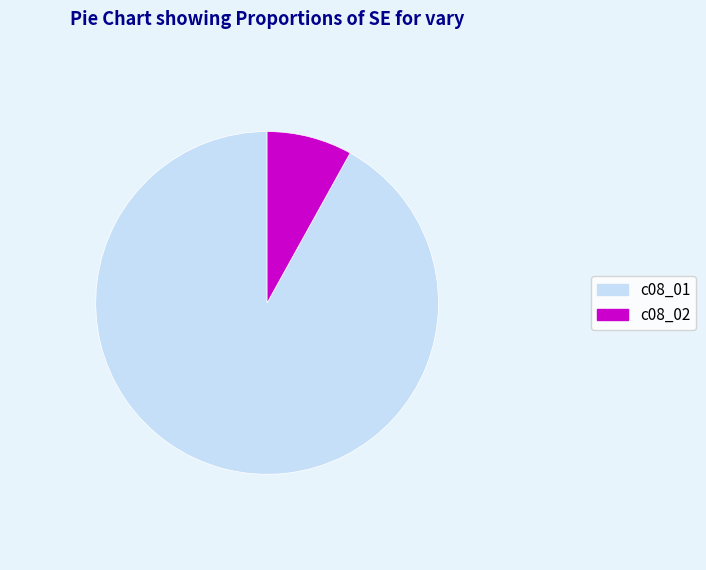

How many segments does this pie chart have?

2